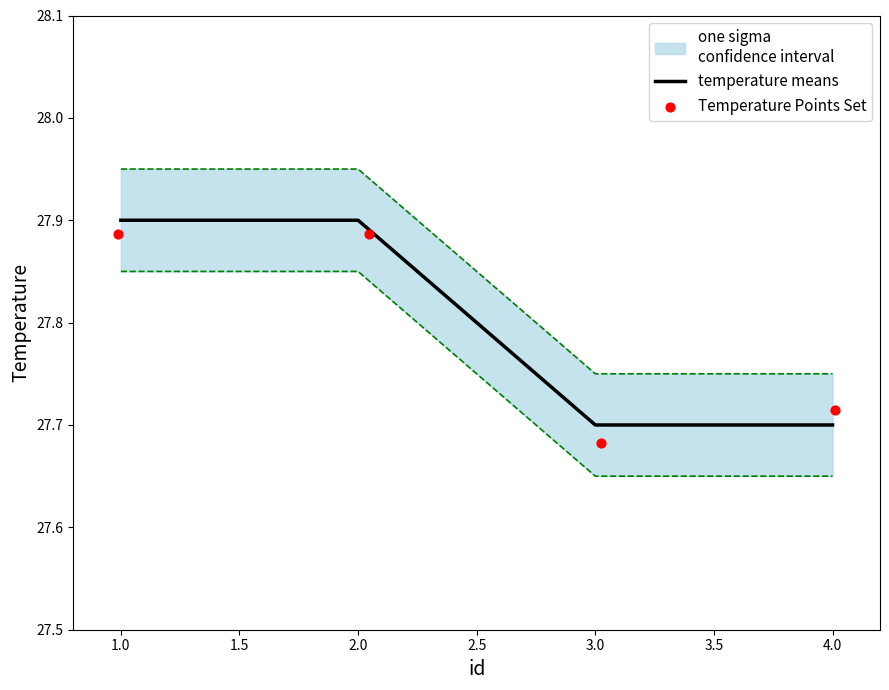

True or false: temperature means has more than 2 interior local peaks.

False